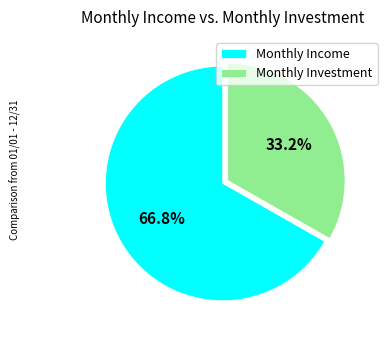

To the nearest percent, what is the average slice percentage?

50%